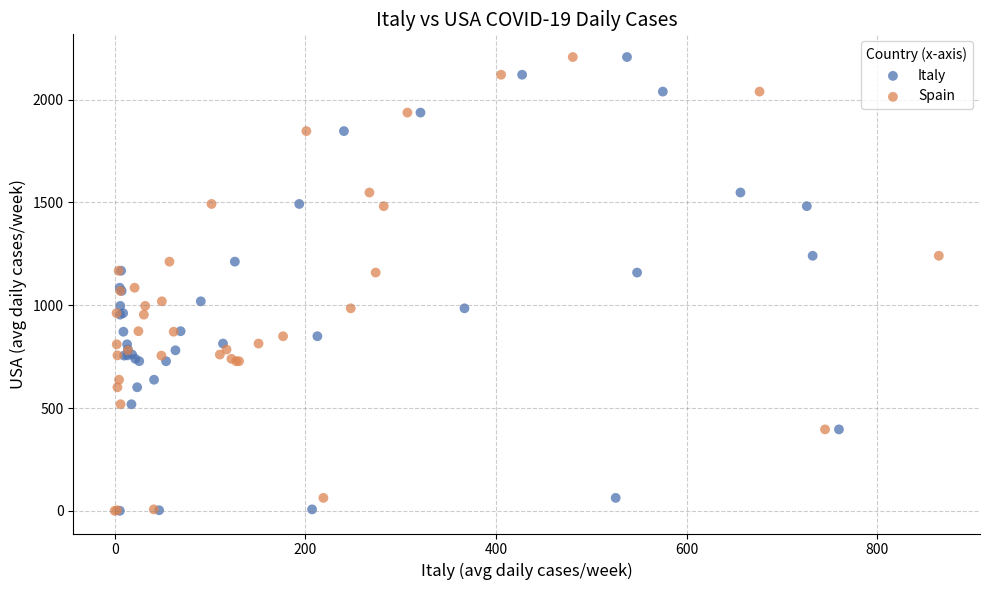

What are all the series names shown in the legend?

Italy, Spain